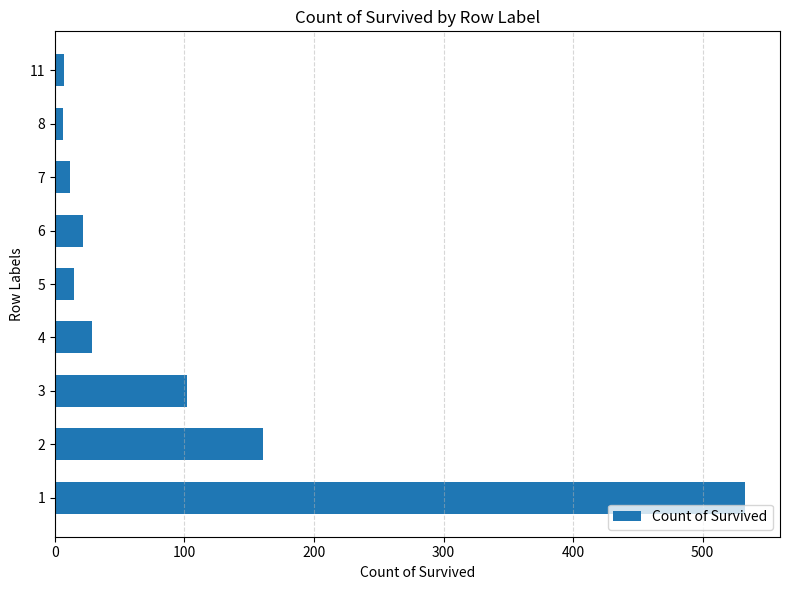

The value at 4 is 29. True or false?

True